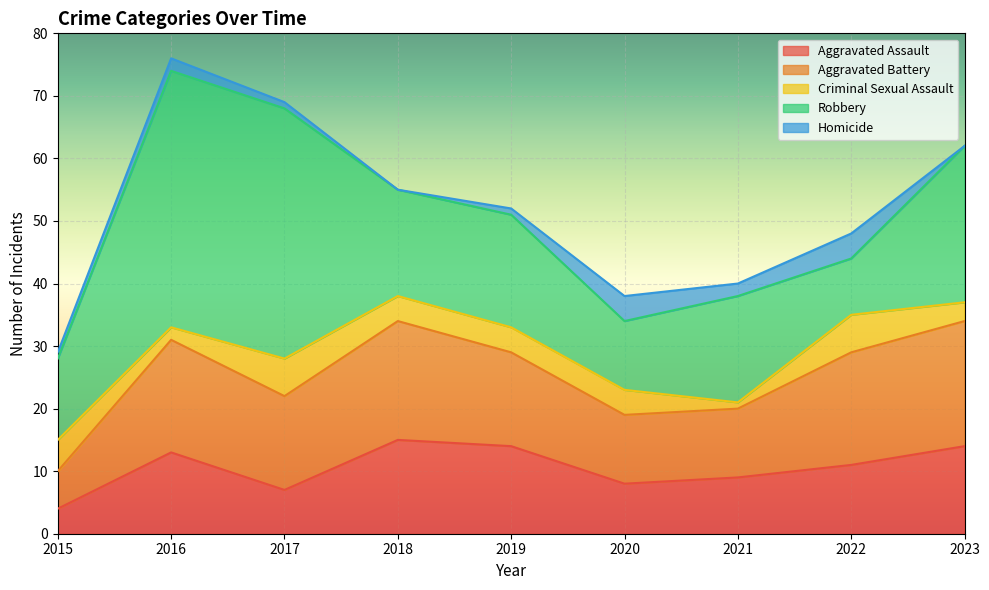

True or false: Homicide and Aggravated Assault cross at least once.

False